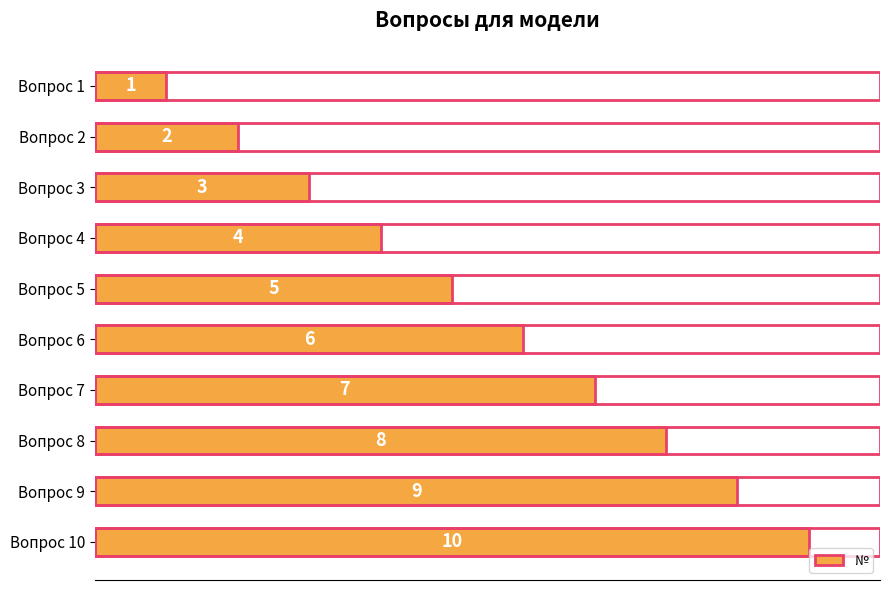

Where is the data nearest to the value 5?

Вопрос 5